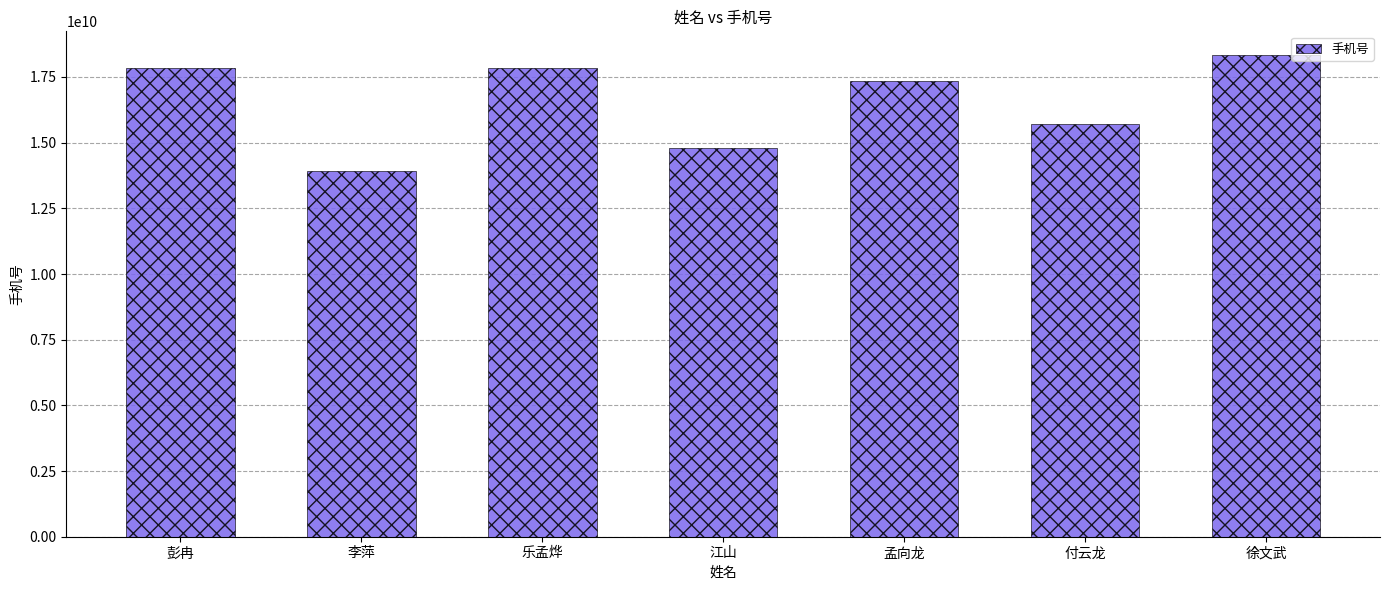

What is the maximum value shown in the chart?

18322173432